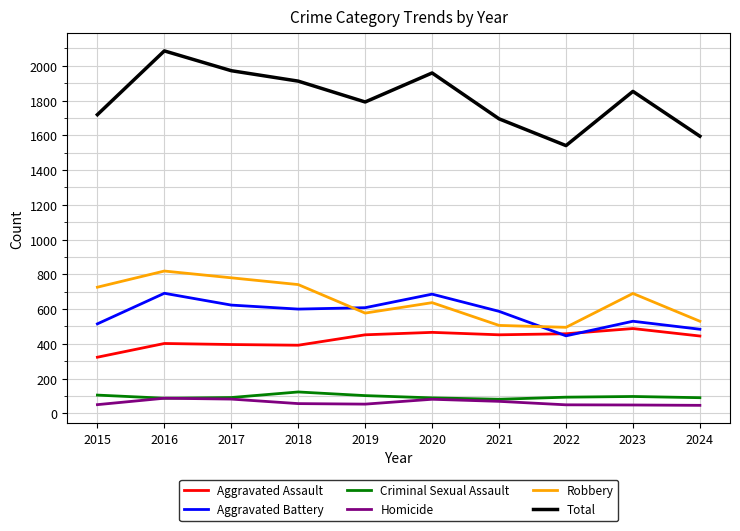

True or false: Criminal Sexual Assault and Aggravated Battery cross at least once.

False